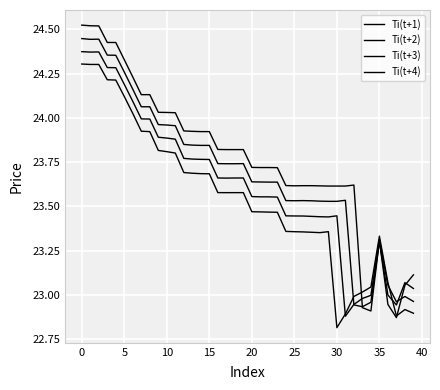

Does the chart have visible grid lines?

Yes